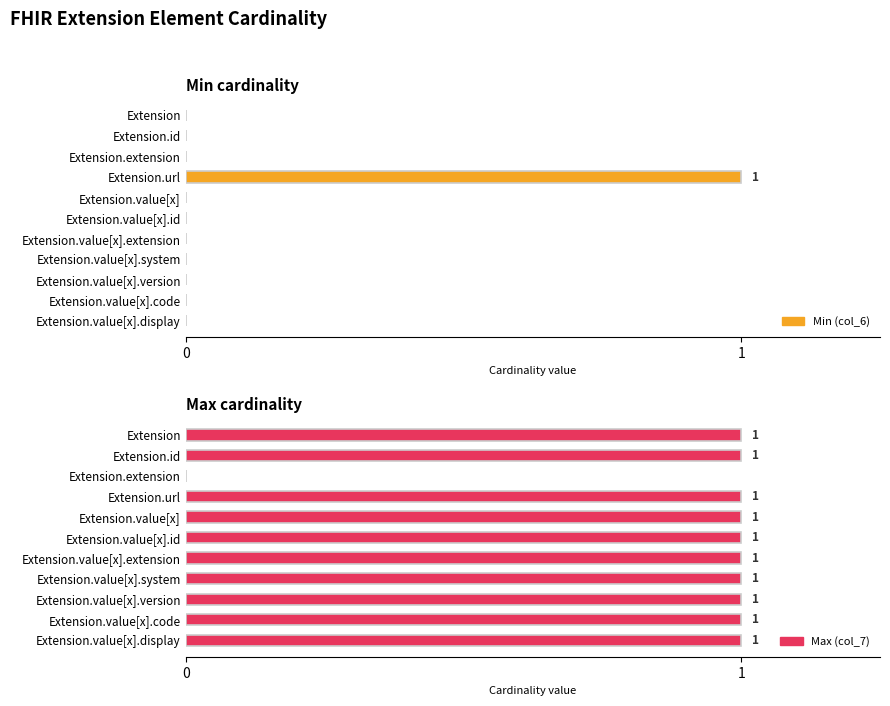

List the series in order of their peak value, lowest first.

Min (col_6), Max (col_7)